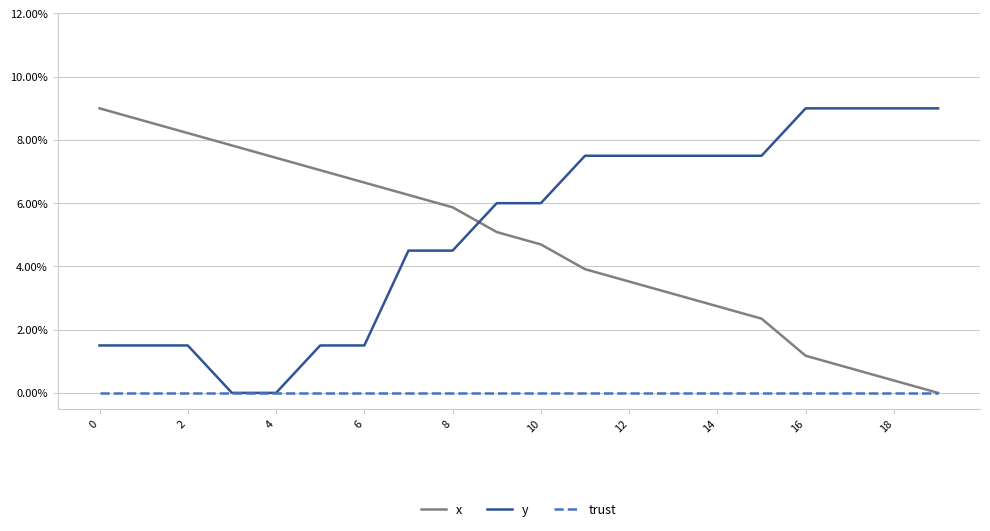

Reading right to left, extract all data points from this chart.

x: 0.0	0.0	0.0	0.0	0.0	0.0	0.0	0.0	0.0	0.0	0.1	0.1	0.1	0.1	0.1	0.1	0.1	0.1	0.1	0.1
y: 0.1	0.1	0.1	0.1	0.1	0.1	0.1	0.1	0.1	0.1	0.1	0.0	0.0	0.0	0.0	0.0	0.0	0.0	0.0	0.0
trust: 0.0	0.0	0.0	0.0	0.0	0.0	0.0	0.0	0.0	0.0	0.0	0.0	0.0	0.0	0.0	0.0	0.0	0.0	0.0	0.0